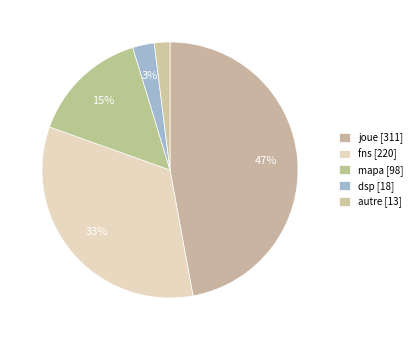

What percentage is the mapa slice, to the nearest percent?

15%